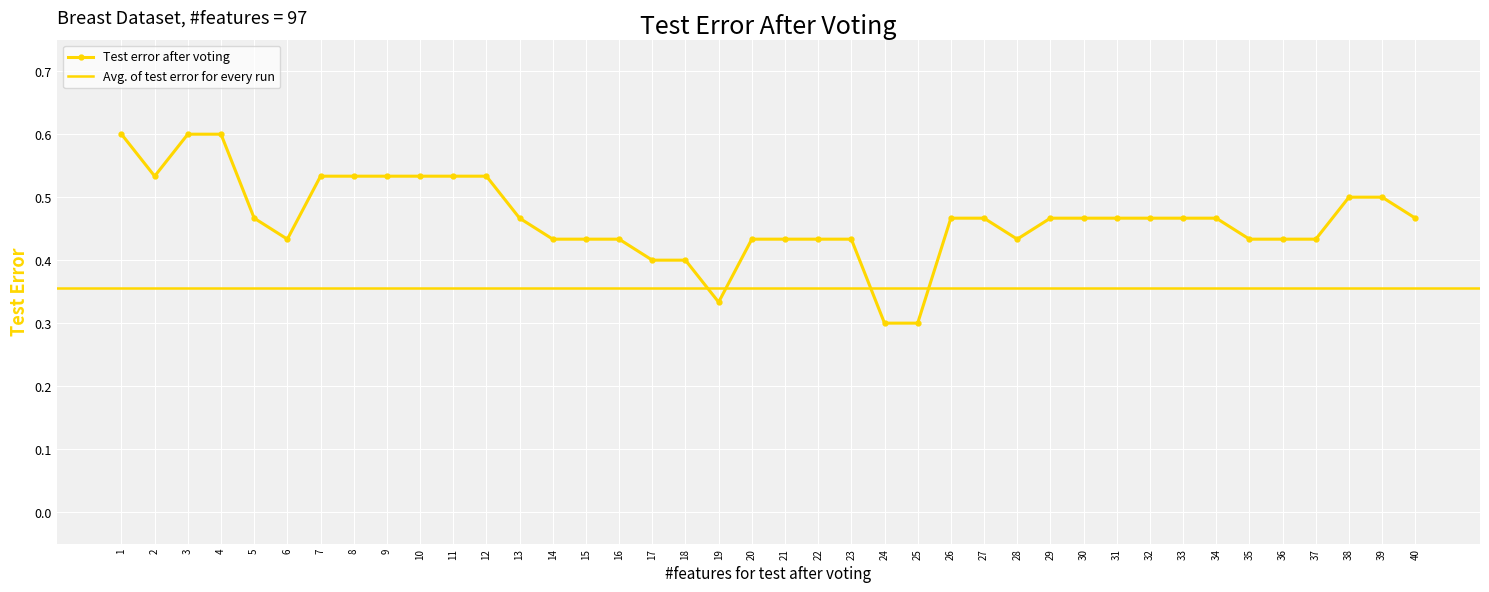

The value of Test error after voting at 34 is 0.7. True or false?

False